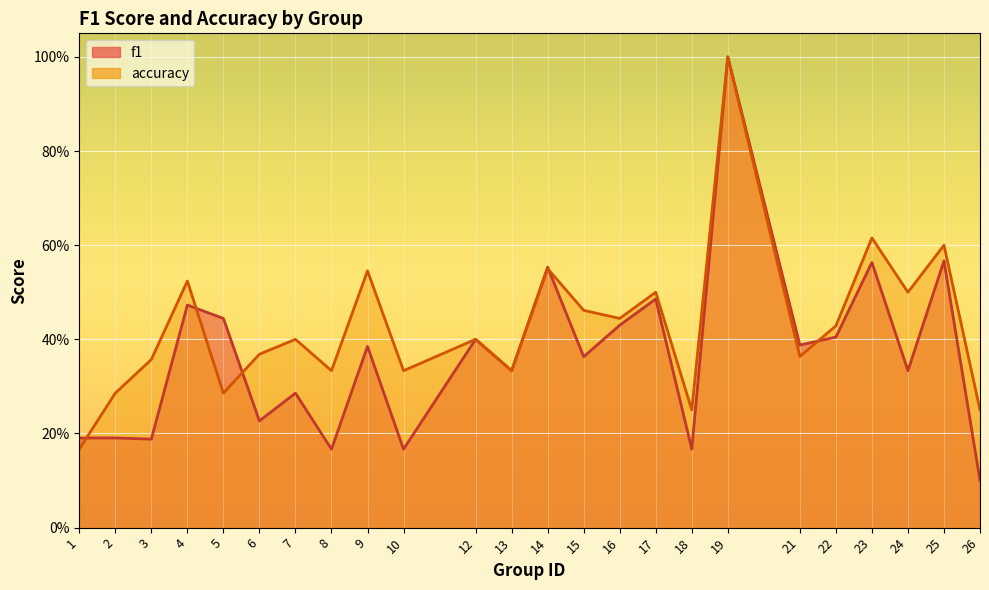

True or false: f1 has a value of 0.3 at 7.

True